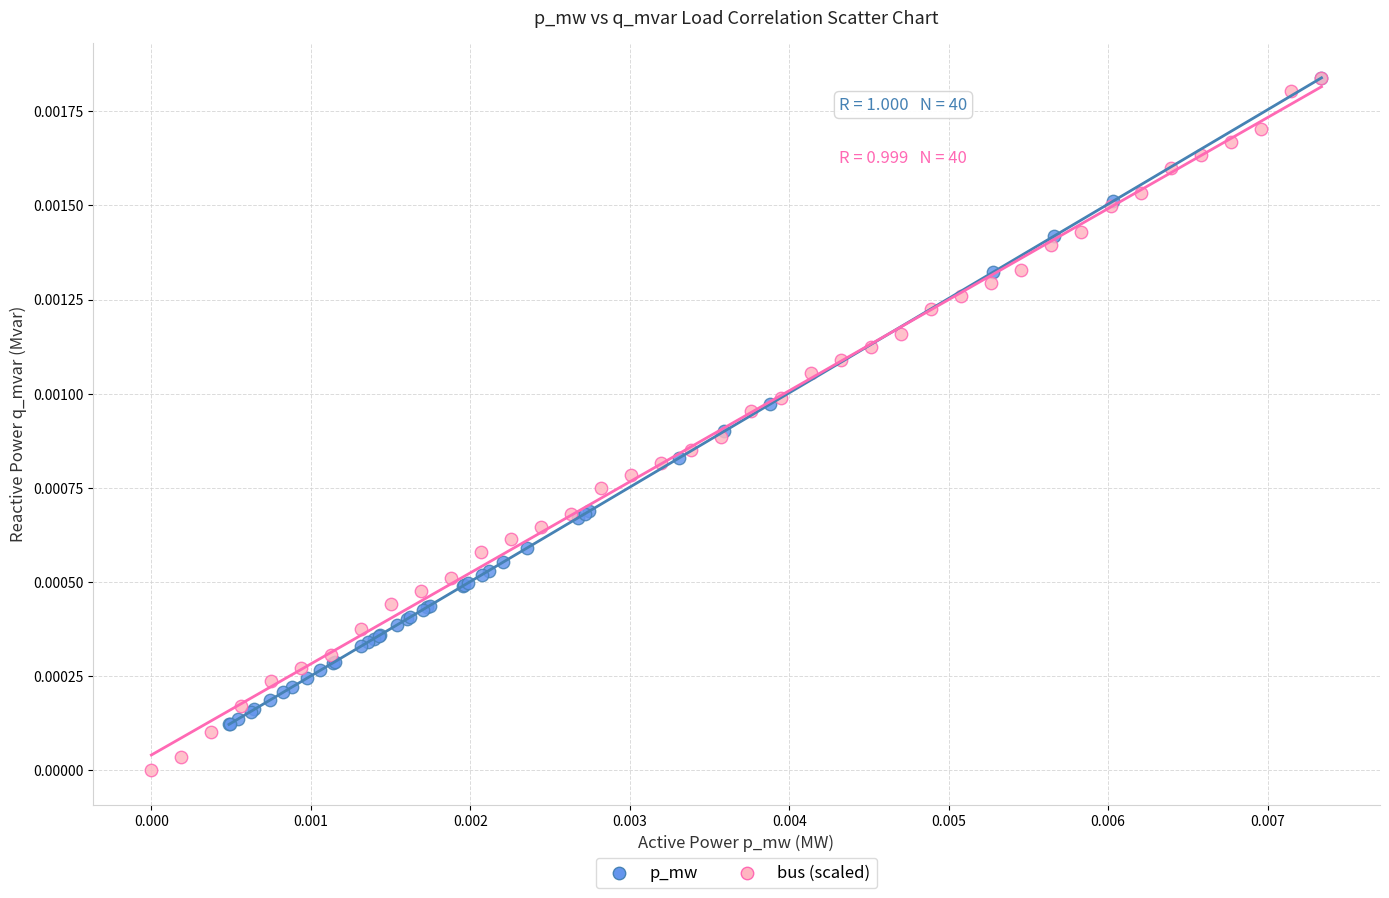

Which series has the largest Y range (max minus min)?

bus (scaled)